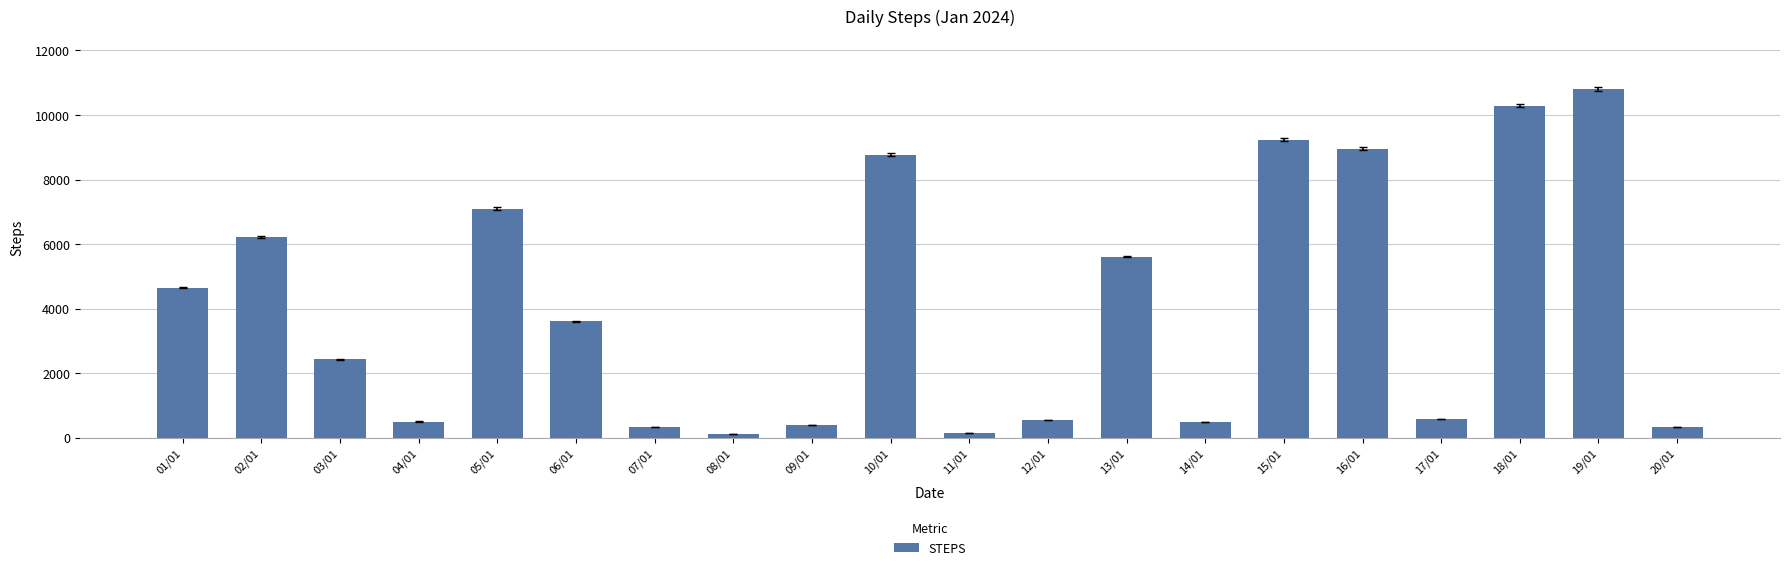

What is the greatest value displayed?

10808